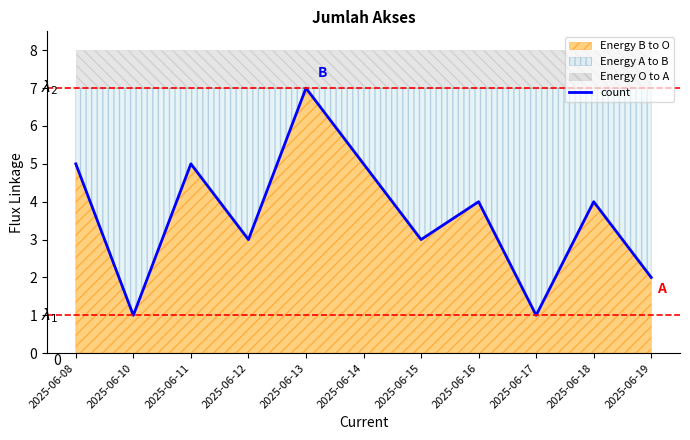

Where does the data first go above 4?

2025-06-08